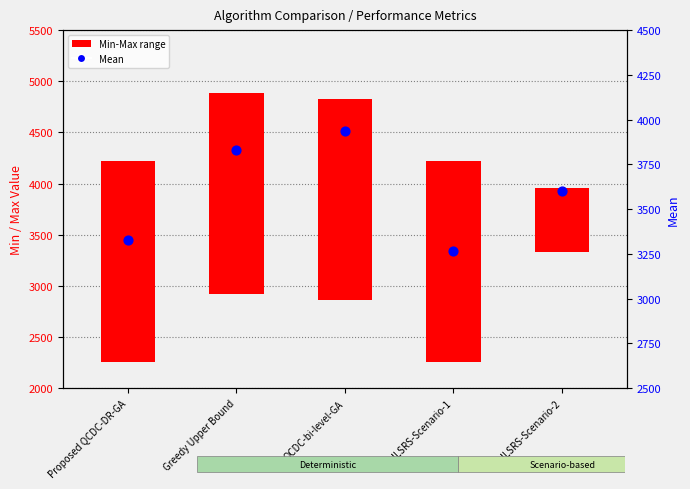

What is the ratio of the value at GA-ILSRS-Scenario-2 to the value at Greedy Upper Bound?

0.9